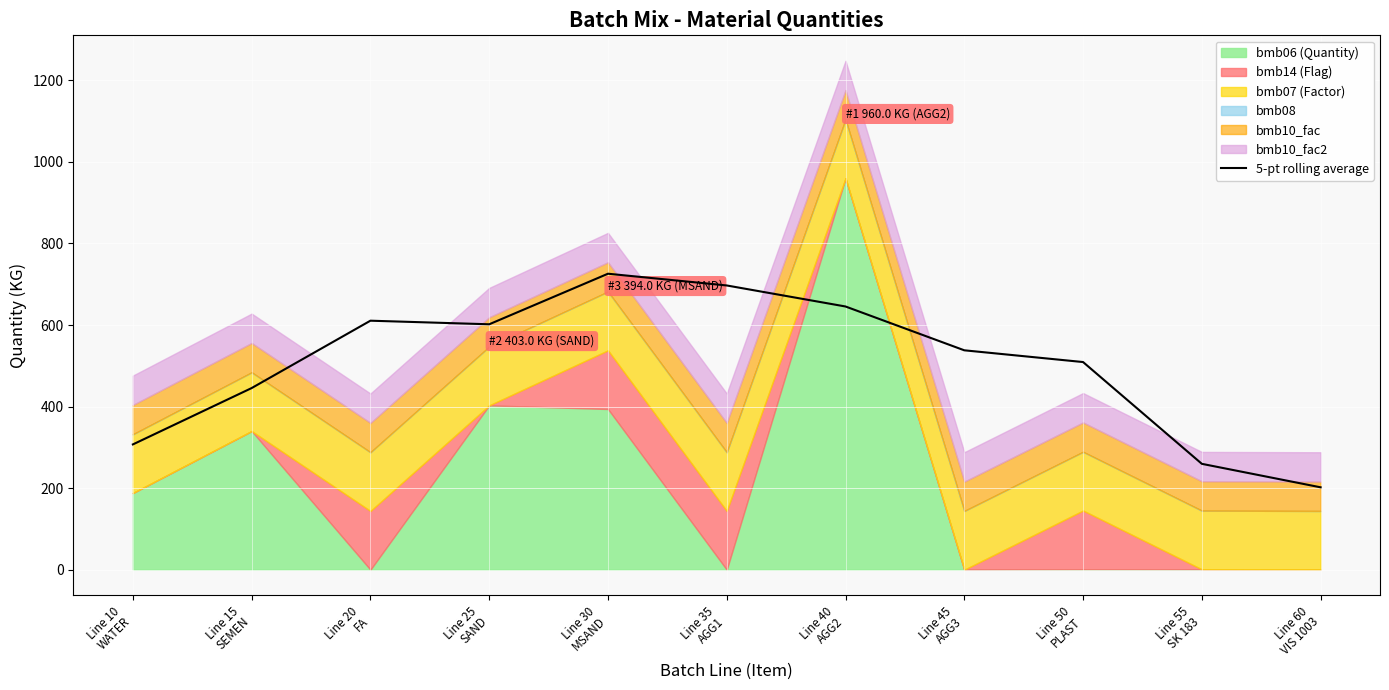

Reading left to right, what are all the values shown in this chart?

Line 10
WATER=307.2	Line 15
SEMEN=445.4	Line 20
FA=610.6	Line 25
SAND=601.8	Line 30
MSAND=725.8	Line 35
AGG1=697.0	Line 40
AGG2=645.4	Line 45
AGG3=538.0	Line 50
PLAST=509.2	Line 55
SK 183=259.6	Line 60
VIS 1003=202.0